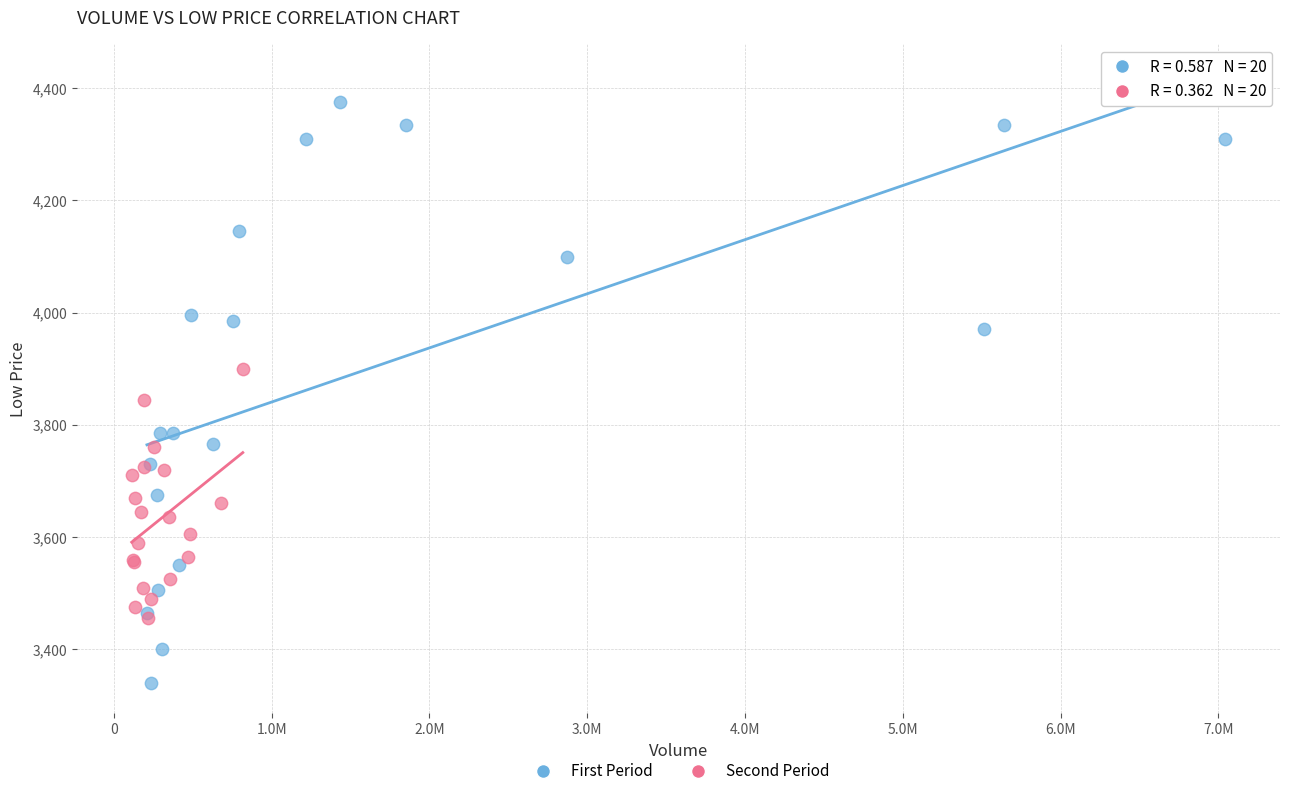

Which series reaches the minimum Y coordinate?

First Period